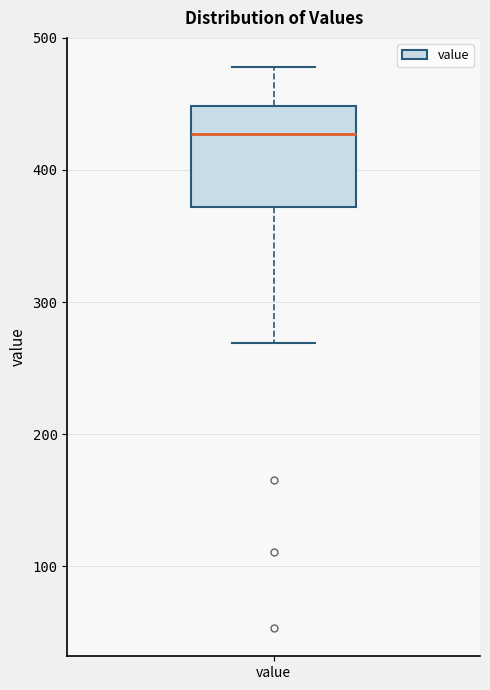

Where does the lower whisker of the box for value end on the y-axis? The values are not printed on the chart, so give them approximately, as read against the axis.

270